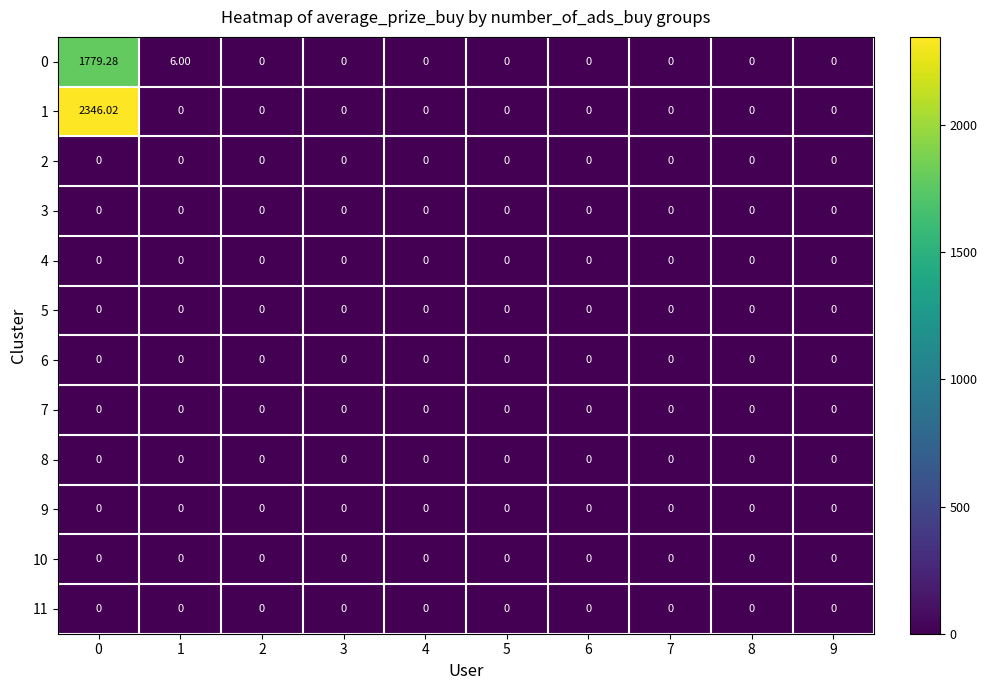

Count the number of categories in the chart.

10